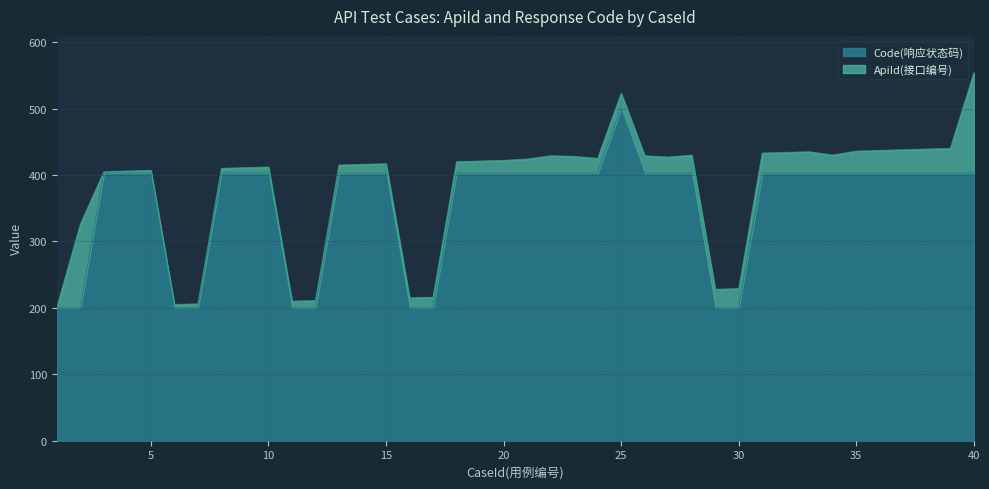

What is the maximum value for Code(响应状态码)?

500